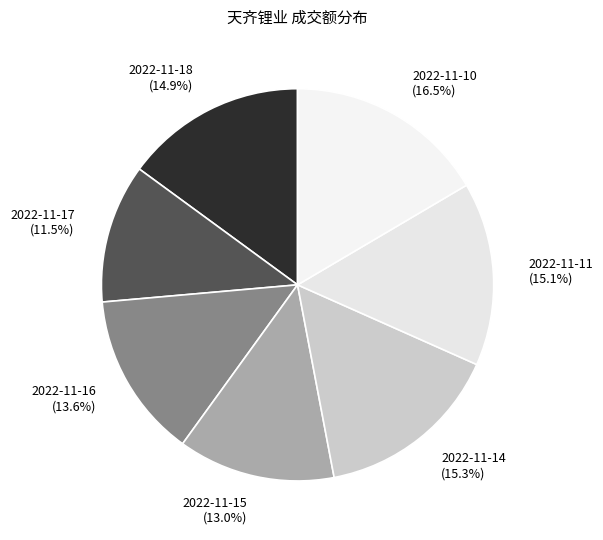

The 2022-11-17 slice represents 1% of the pie. True or false?

False